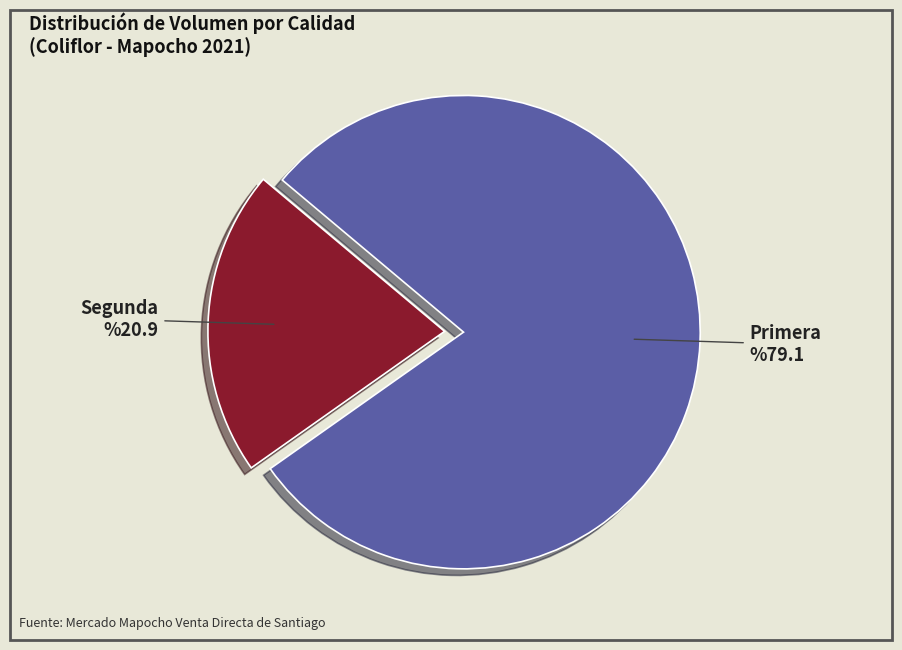

Rank the categories by value from lowest to highest.

Segunda, Primera